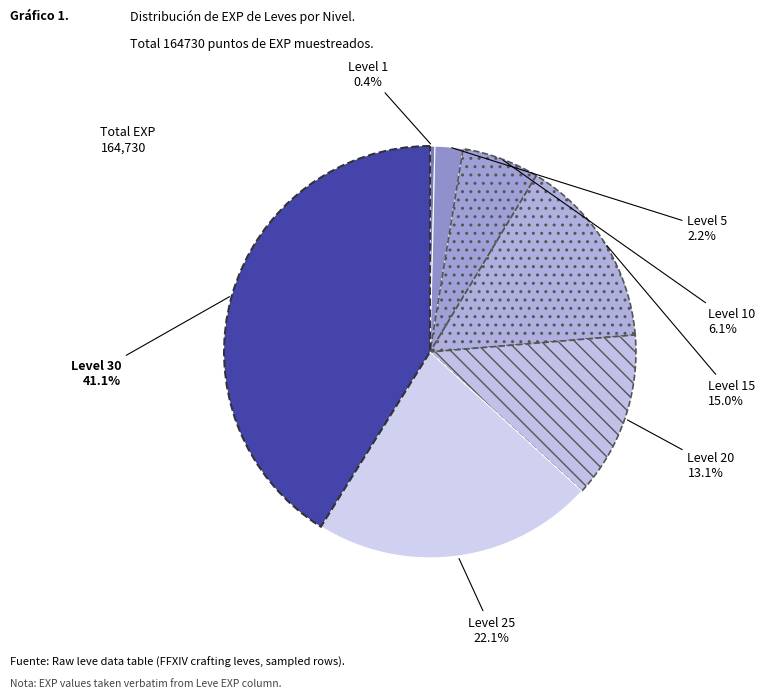

Does Level 15 account for over 50% of the chart?

No